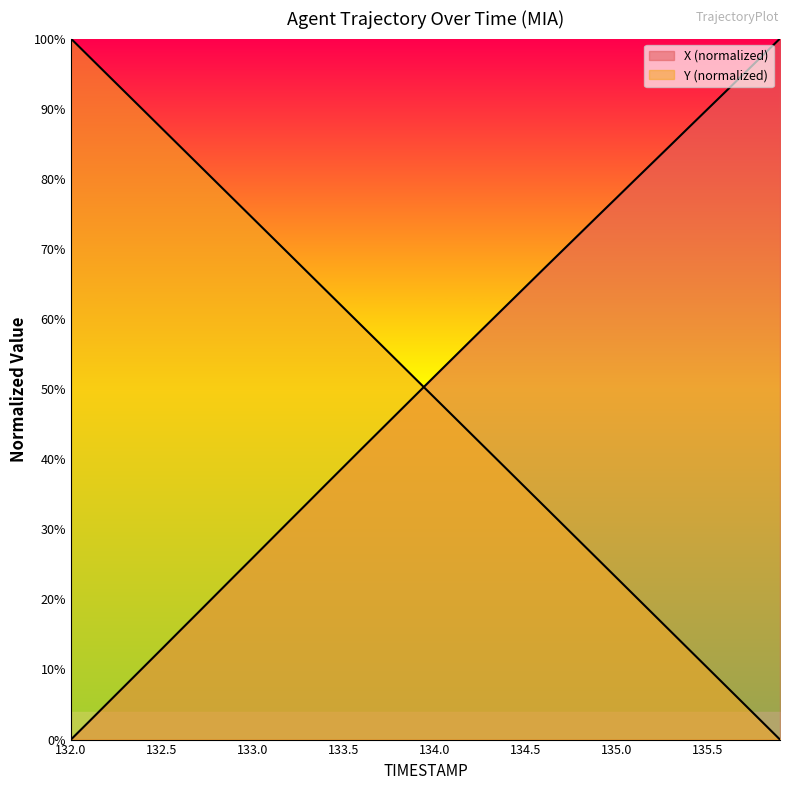

List the labels in order of X value, largest first.

135.9, 135.8, 135.7, 135.6, 135.5, 135.4, 135.3, 135.2, 135.1, 135.0, 134.9, 134.8, 134.7, 134.6, 134.5, 134.4, 134.3, 134.2, 134.1, 134.0, 133.9, 133.8, 133.7, 133.6, 133.5, 133.4, 133.3, 133.2, 133.1, 133.0, 132.9, 132.8, 132.7, 132.6, 132.5, 132.4, 132.3, 132.2, 132.1, 132.0